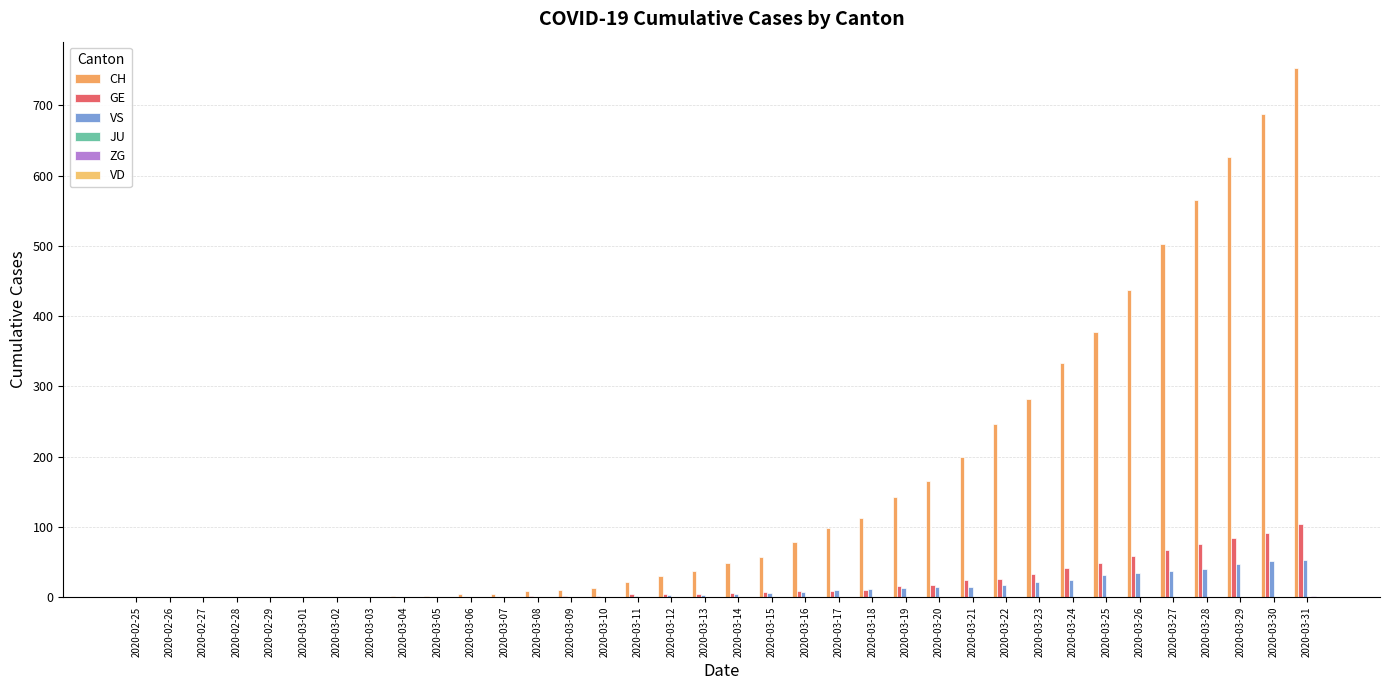

The ZG series shows -1 at 2020-02-25. True or false?

False